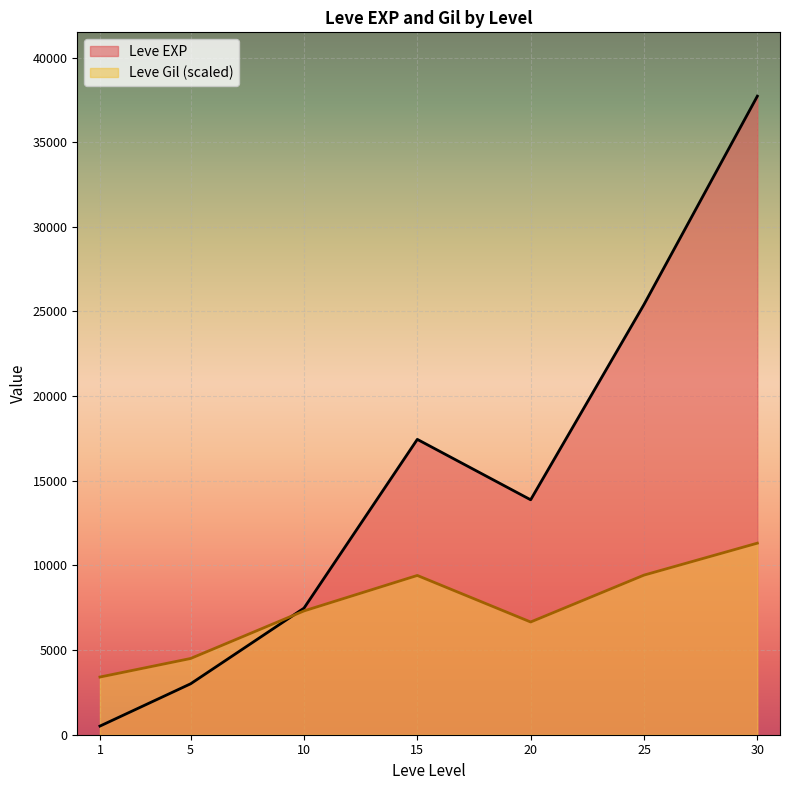

What is the approximate value of Leve EXP at 20?

13876.7